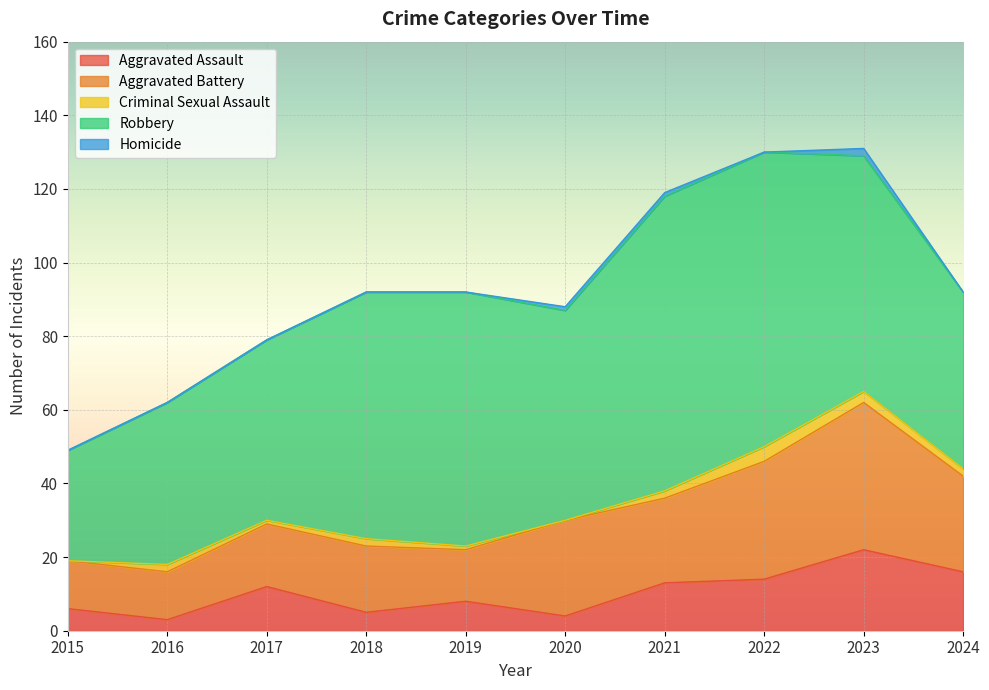

What value does the Robbery series have at 2017, to the nearest 5?

50